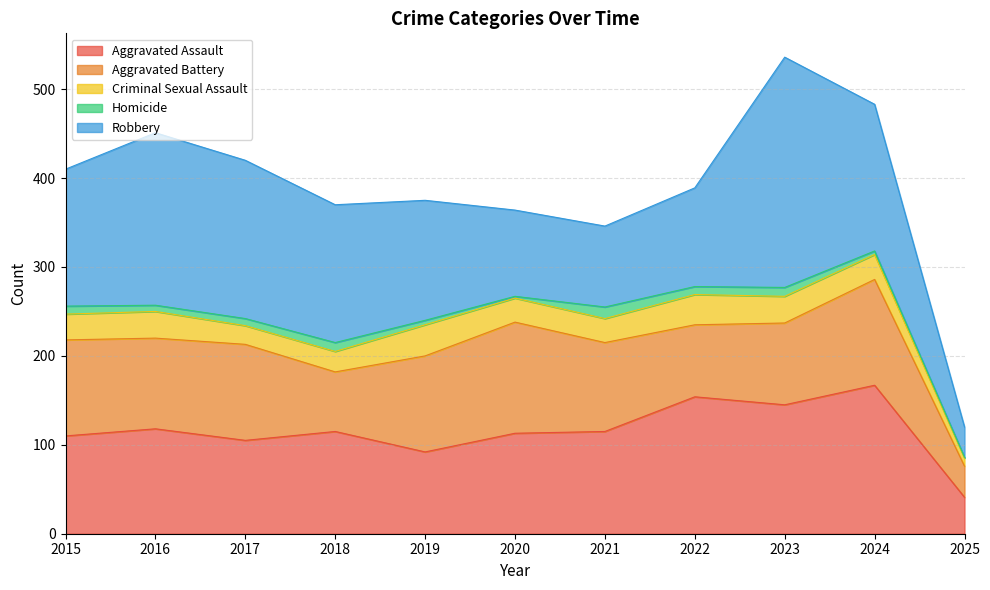

How many values in the Criminal Sexual Assault series exceed 28?

5